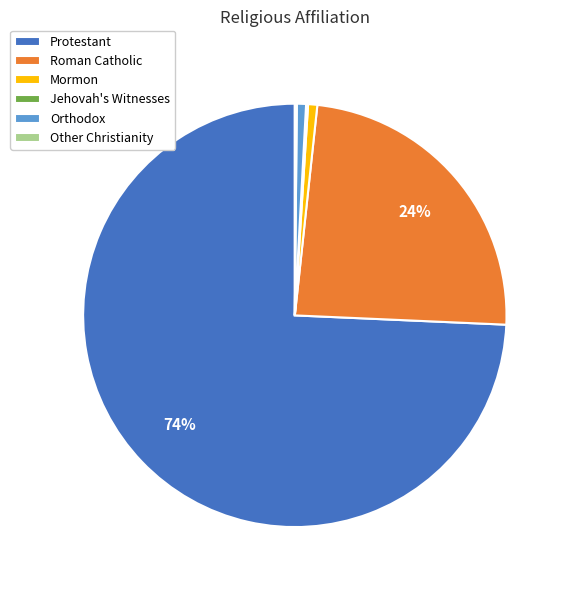

To the nearest percent, what portion does Orthodox represent?

1%